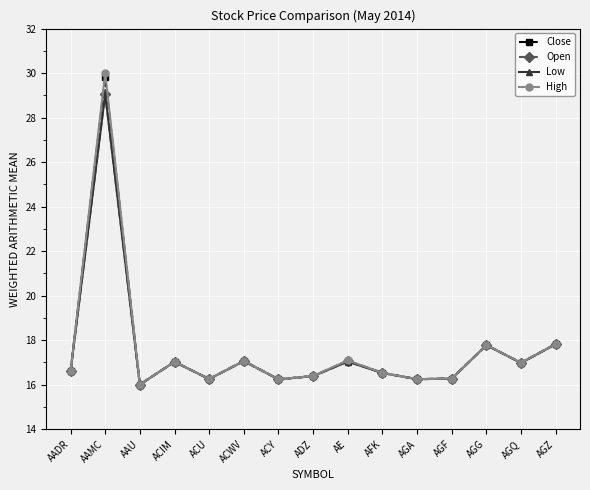

At which category does Open reach its first local peak?

AAMC